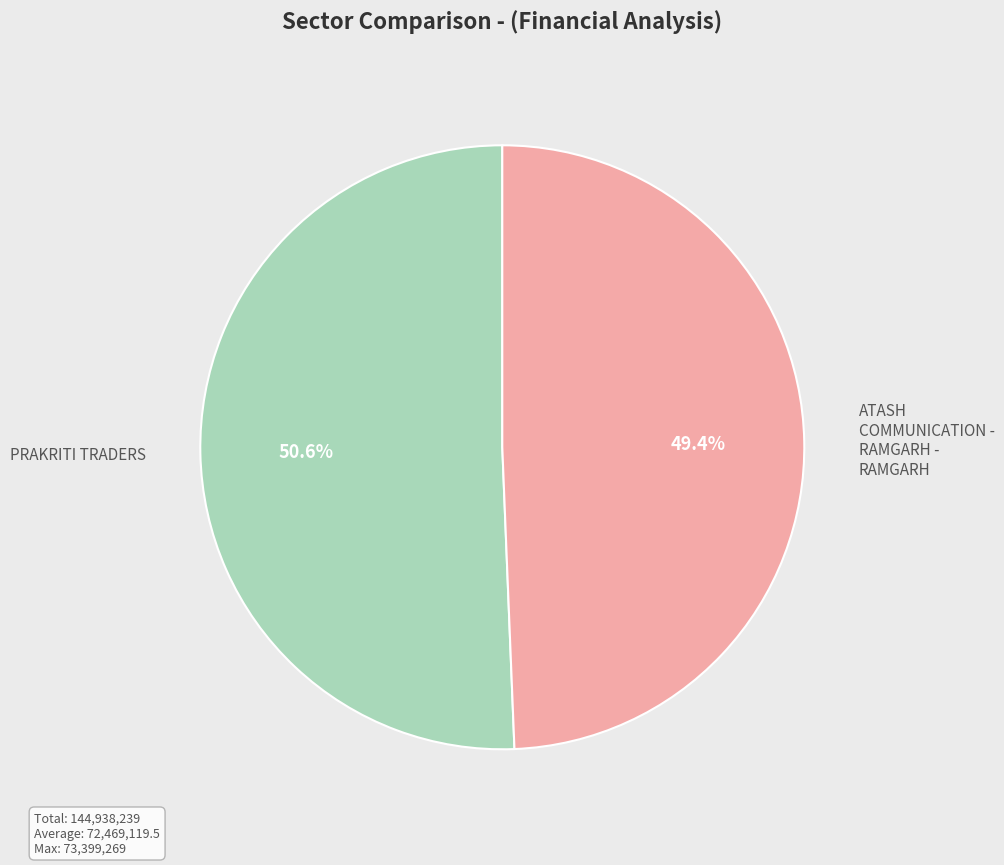

Combined, do PRAKRITI TRADERS and ATASH COMMUNICATION - RAMGARH - RAMGARH account for over 50%?

Yes